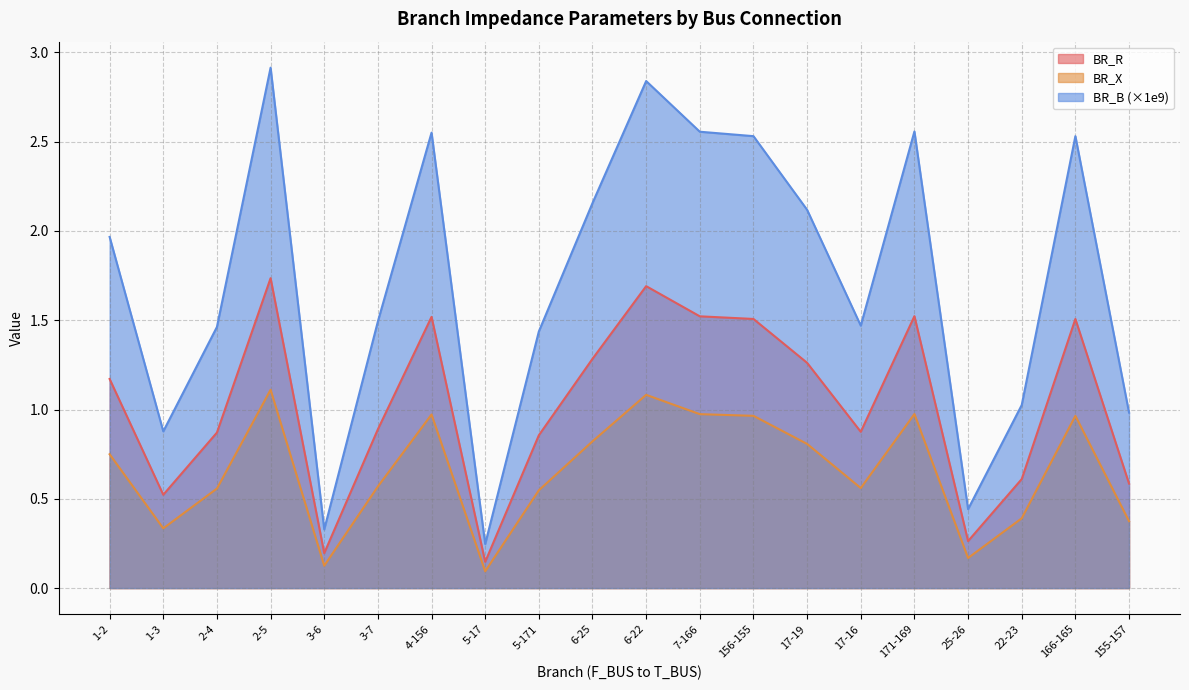

How many lines are shown in the chart?

3